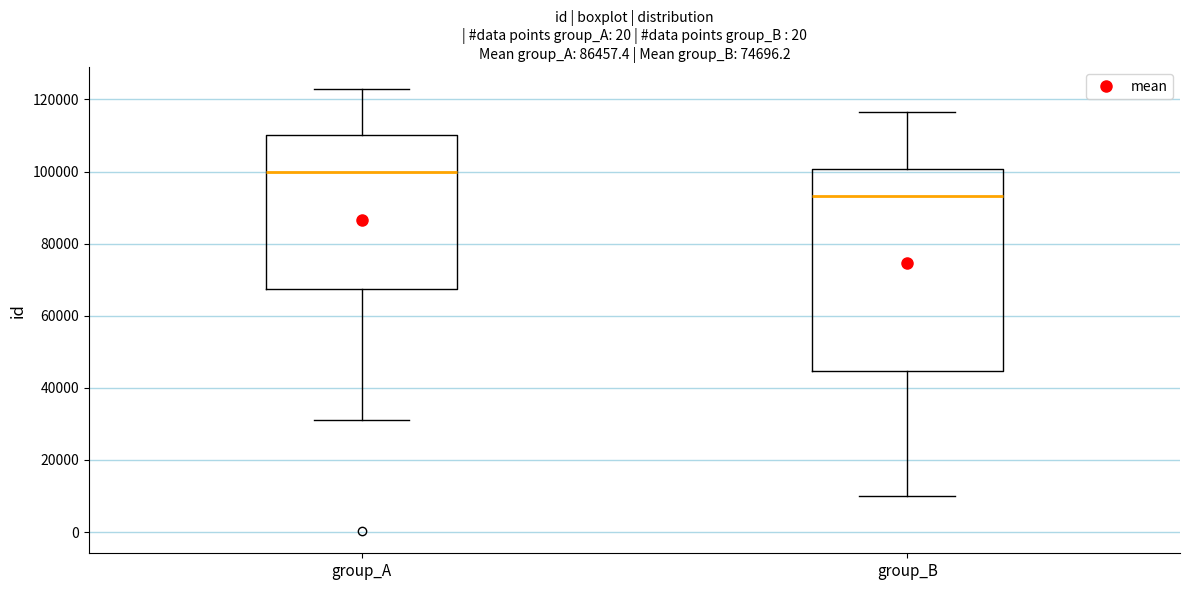

Which box's median line is the highest?

group_A